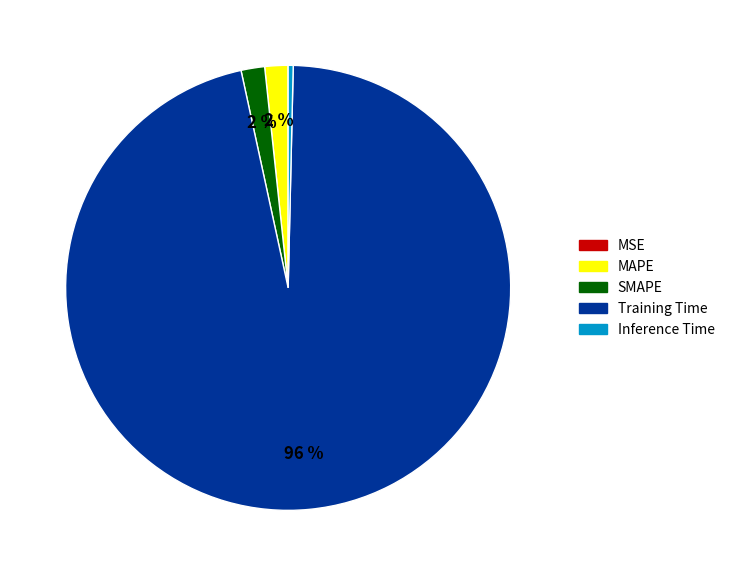

What is the largest slice in the pie chart?

Training Time